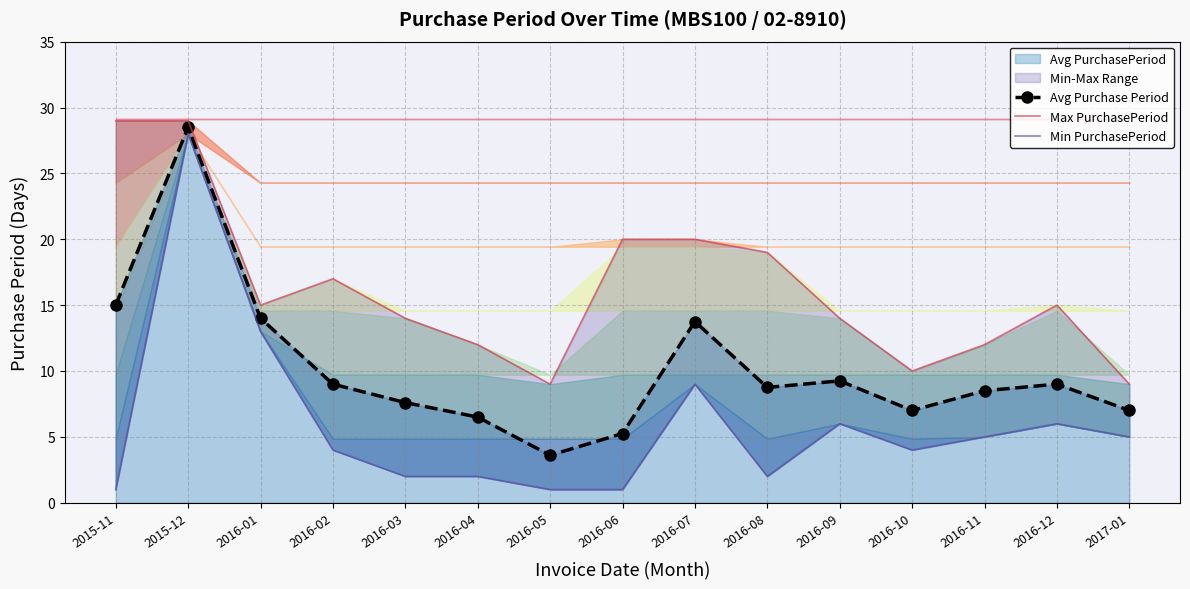

At which category is the sum across all series the highest?

2015-12